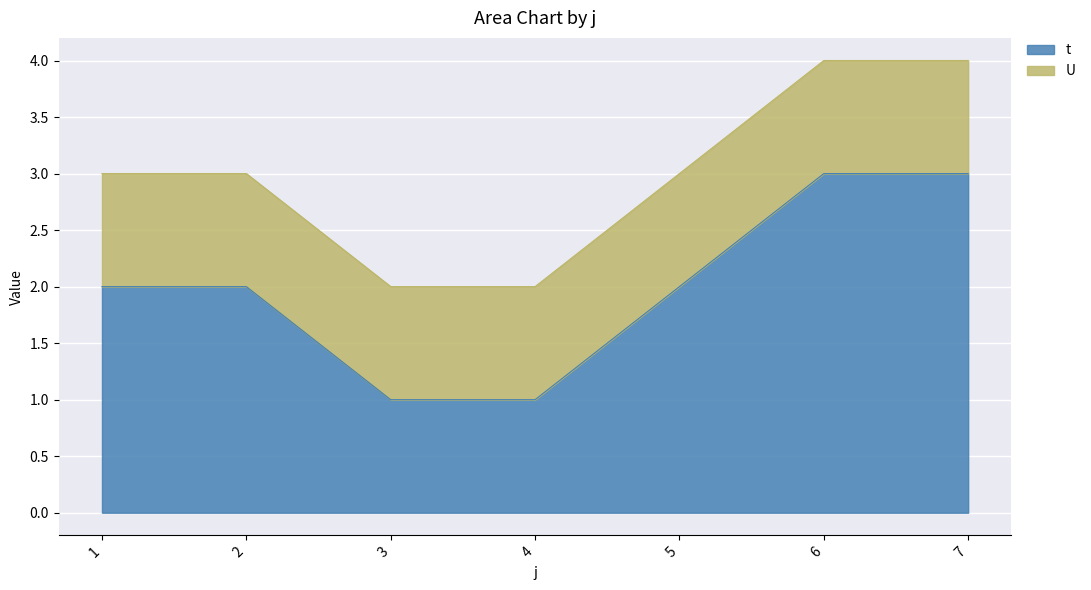

Read the value at 4.

1